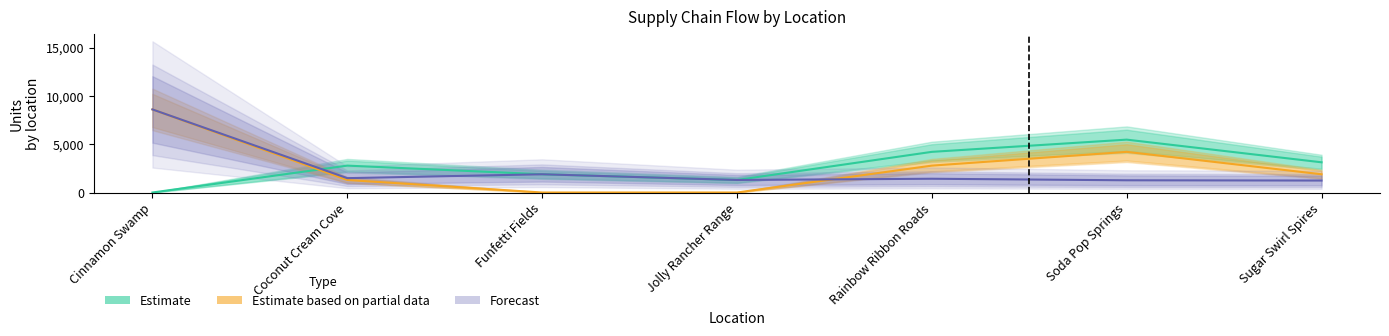

What are all the series names shown in the legend?

Estimate, Estimate based on partial data, Forecast